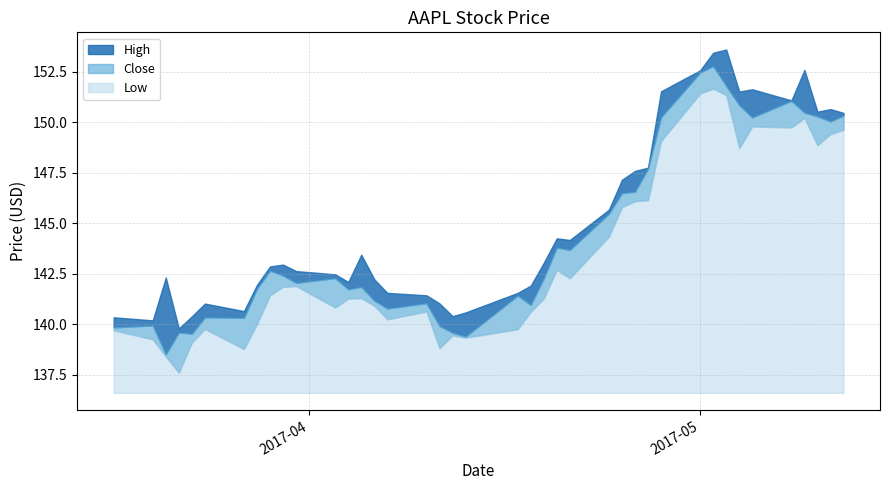

Which series has the largest range (max minus min)?

Close